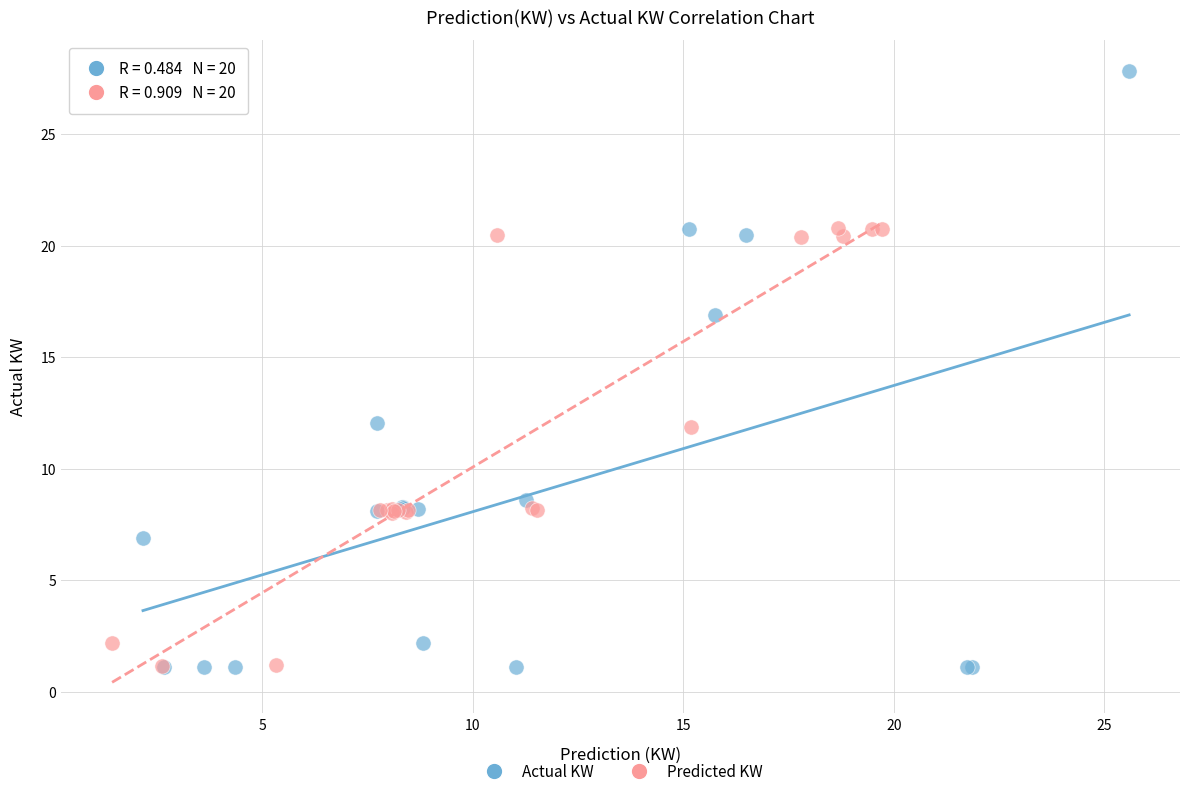

Which series contains the highest Y value?

Actual KW